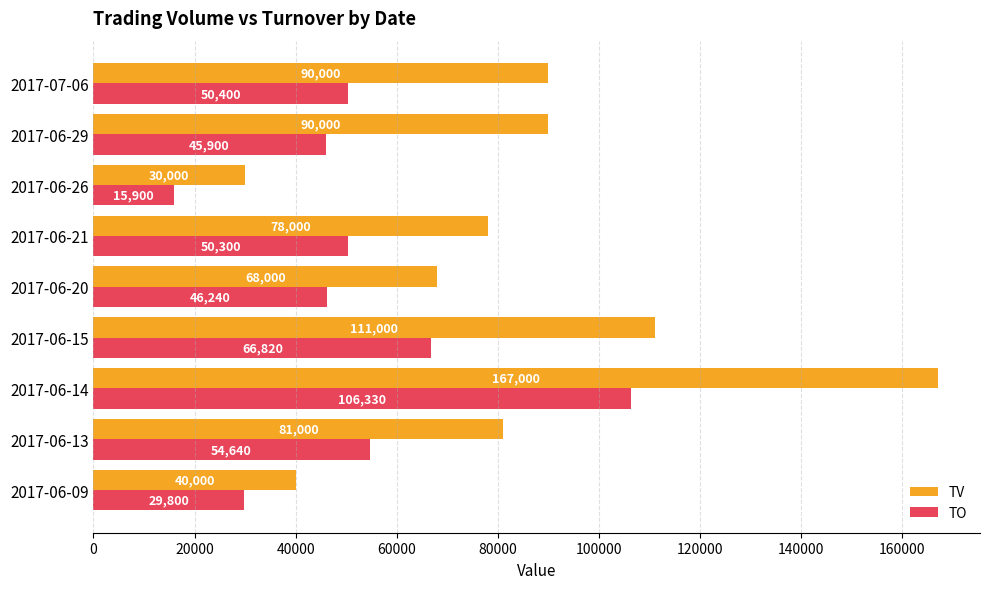

Is it true that TO equals 12051 at 2017-07-06?

False